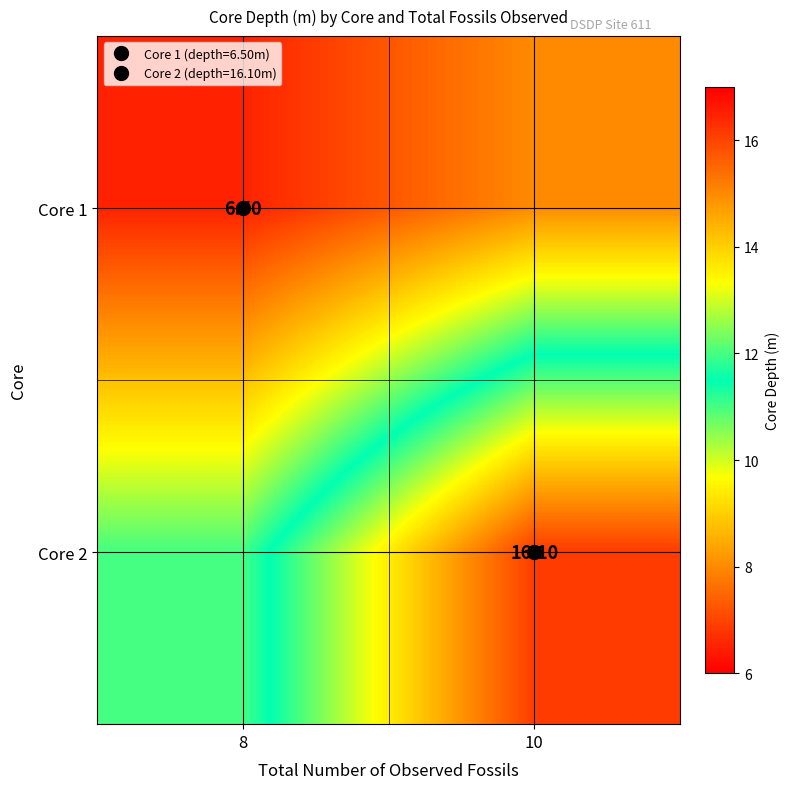

List the series in order of their overall mean, lowest first.

Core 1, Core 2